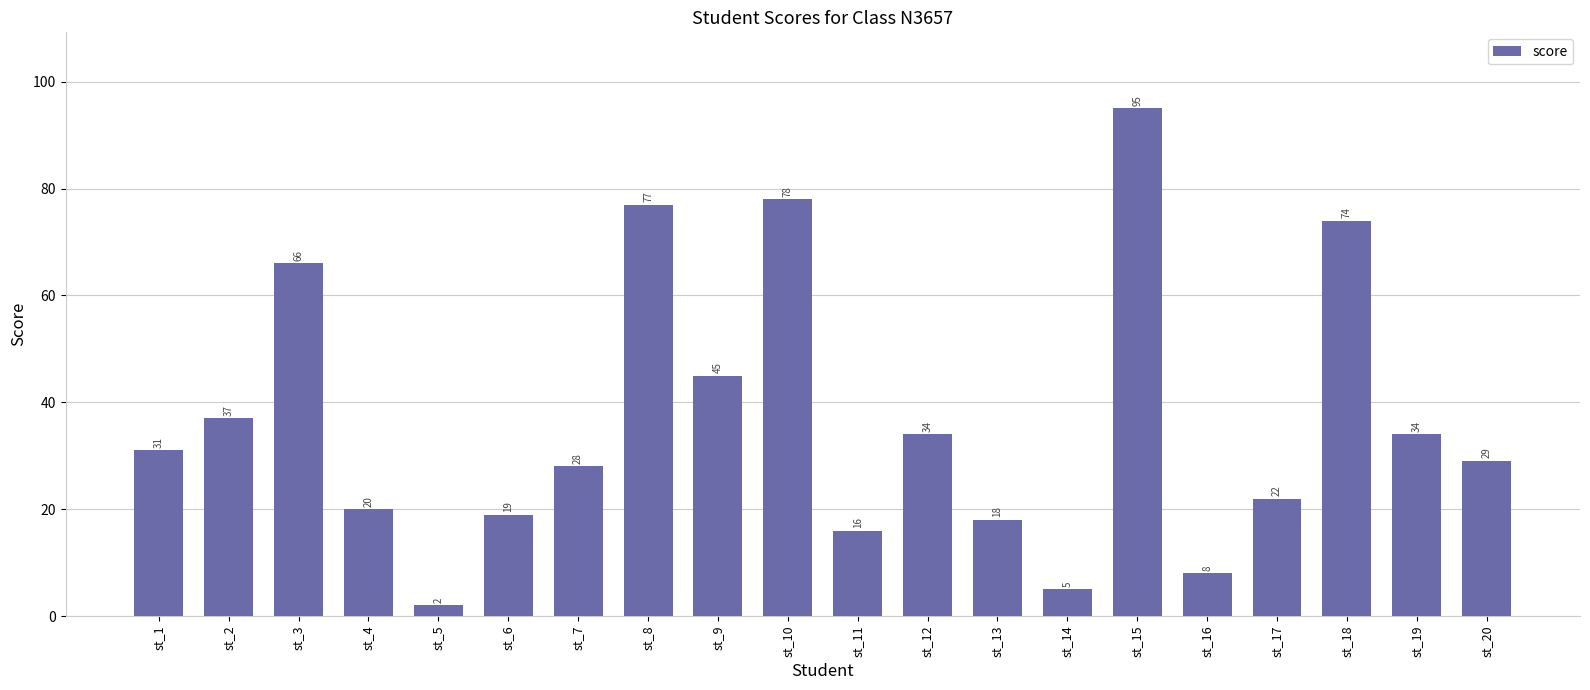

How many distinct data groups are displayed?

1